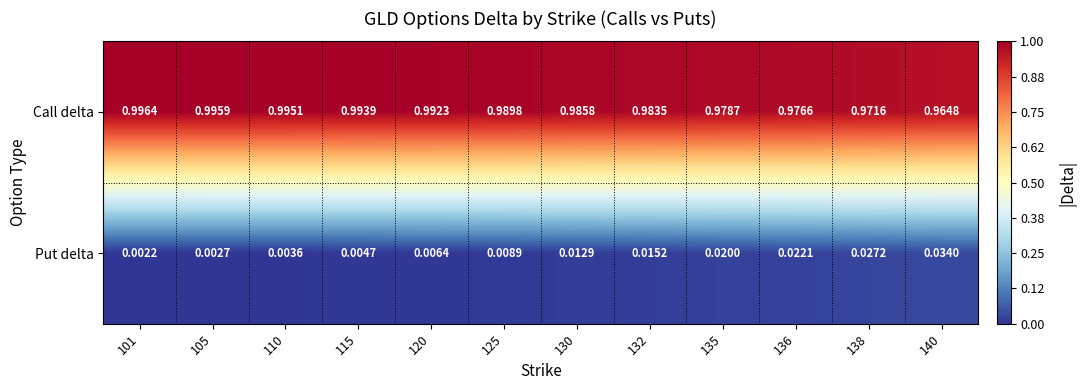

Which series has the largest total across all categories?

Call delta